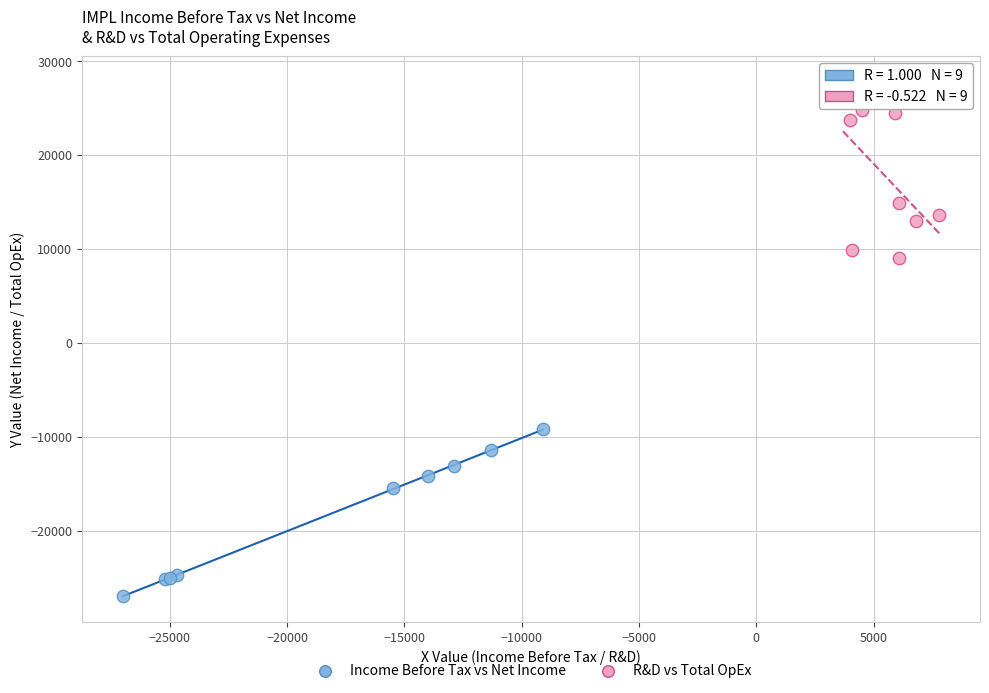

What are all the series names shown in the legend?

Income Before Tax vs Net Income, R&D vs Total OpEx